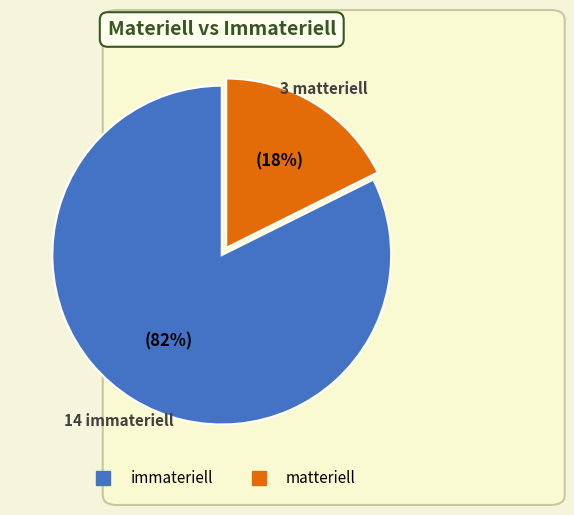

Which has a higher value, immateriell or matteriell?

immateriell